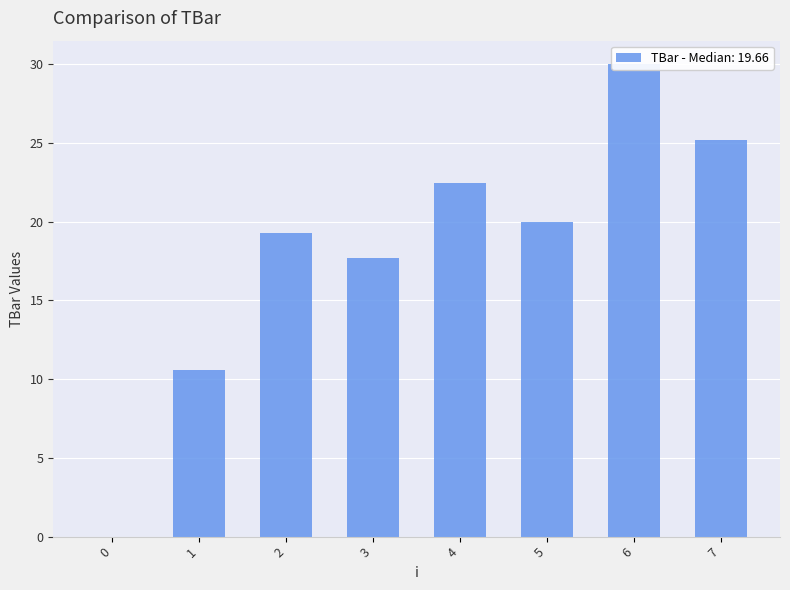

What is the maximum value shown in the chart?

30.0